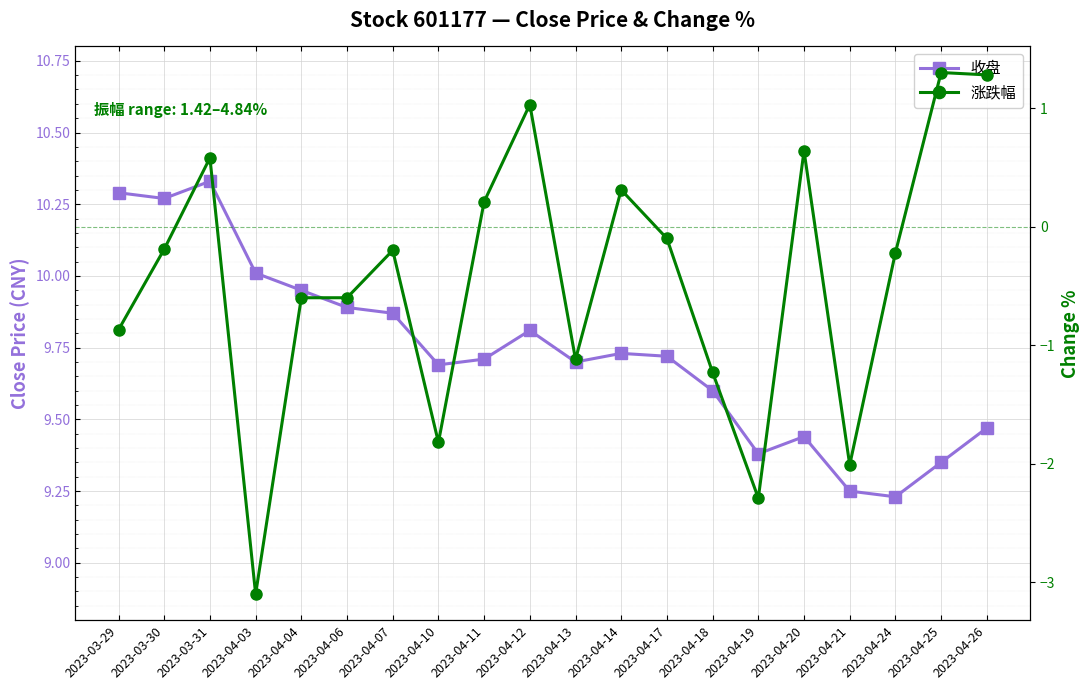

Which category has the lowest value across all series?

2023-04-03